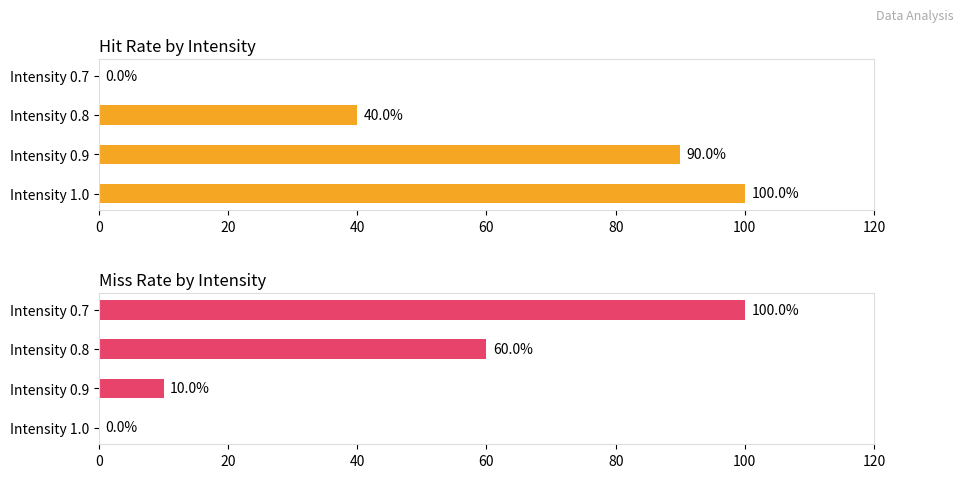

What is the average value of the Misses series?

42